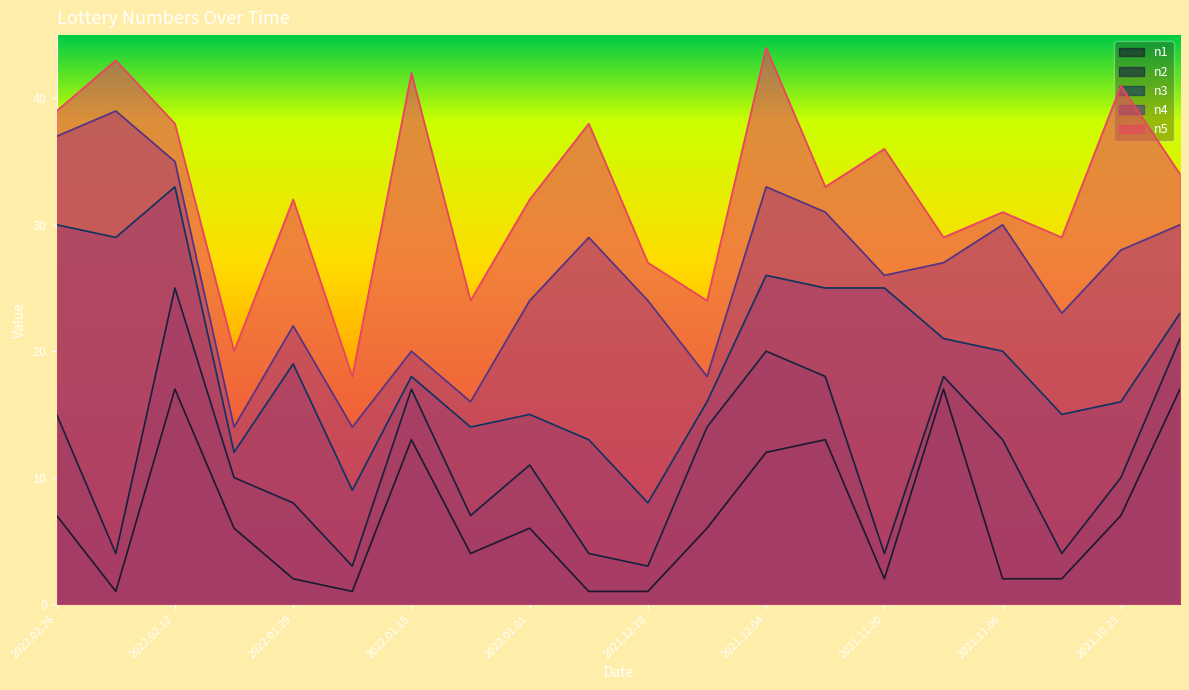

At which category is the sum across all series the highest?

2022.02.12